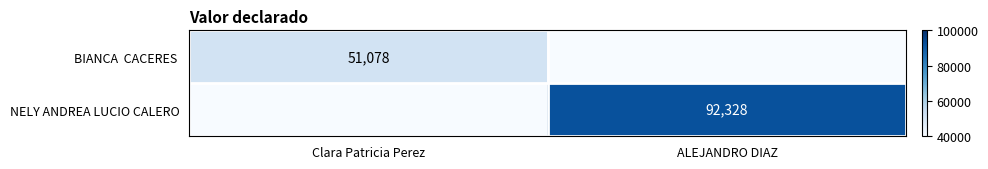

Is it true that NELY ANDREA LUCIO CALERO equals 33052 at ALEJANDRO DIAZ?

False